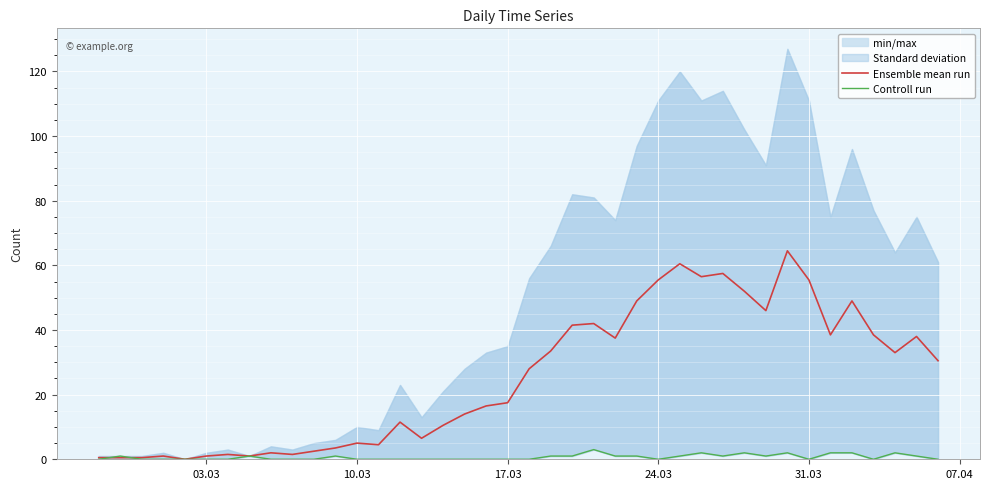

Which series has the largest total across all categories?

Ensemble mean run